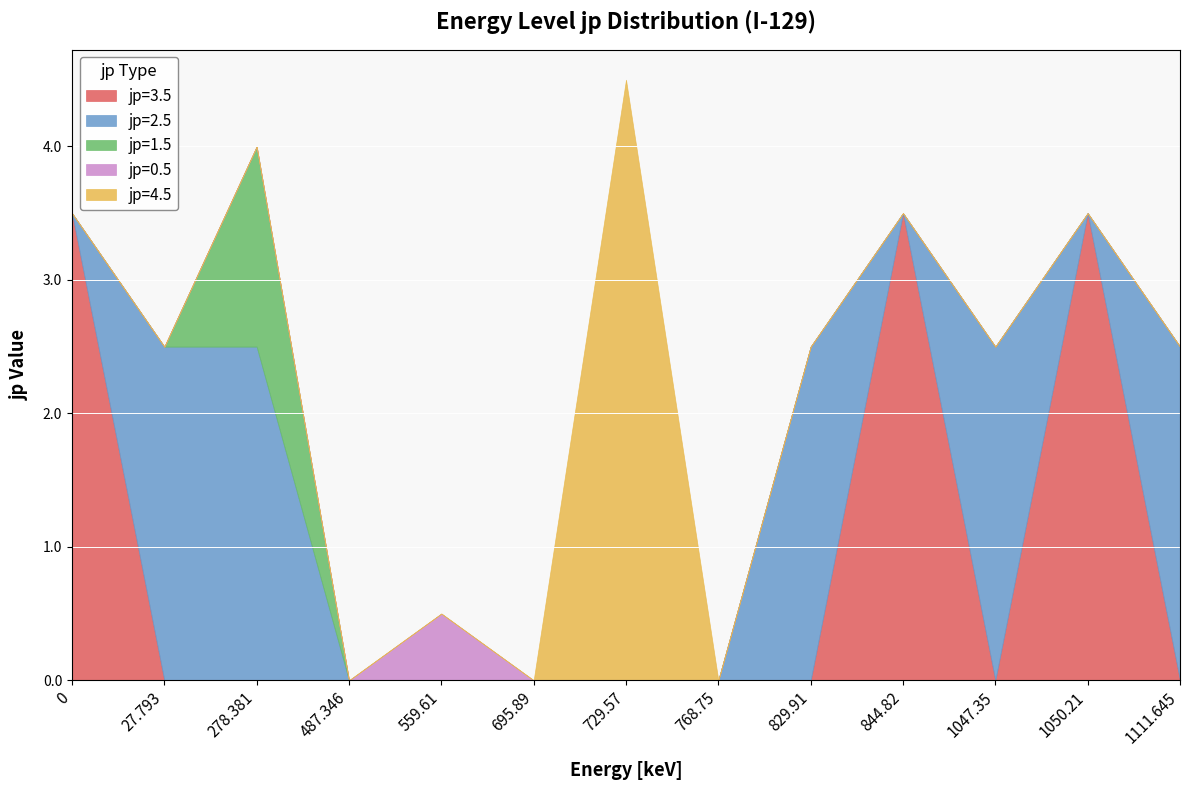

Reading left to right, list all the values displayed in this chart.

jp=3.5: 3.5	0.0	0.0	0.0	0.0	0.0	0.0	0.0	0.0	3.5	0.0	3.5	0.0
jp=2.5: 0.0	2.5	2.5	0.0	0.0	0.0	0.0	0.0	2.5	0.0	2.5	0.0	2.5
jp=1.5: 0.0	0.0	1.5	0.0	0.0	0.0	0.0	0.0	0.0	0.0	0.0	0.0	0.0
jp=0.5: 0.0	0.0	0.0	0.0	0.5	0.0	0.0	0.0	0.0	0.0	0.0	0.0	0.0
jp=4.5: 0.0	0.0	0.0	0.0	0.0	0.0	4.5	0.0	0.0	0.0	0.0	0.0	0.0